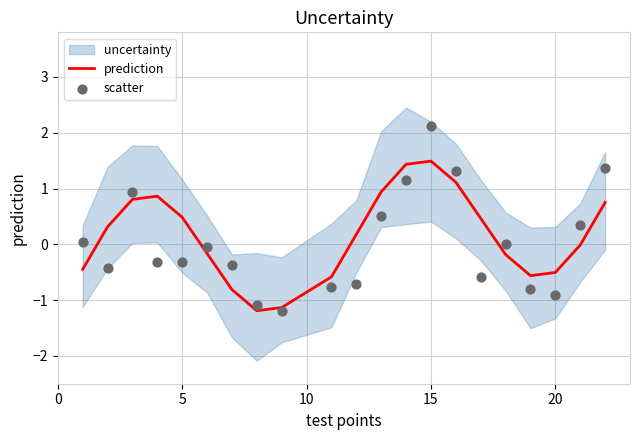

The prediction series shows -0.2 at 20. True or false?

False